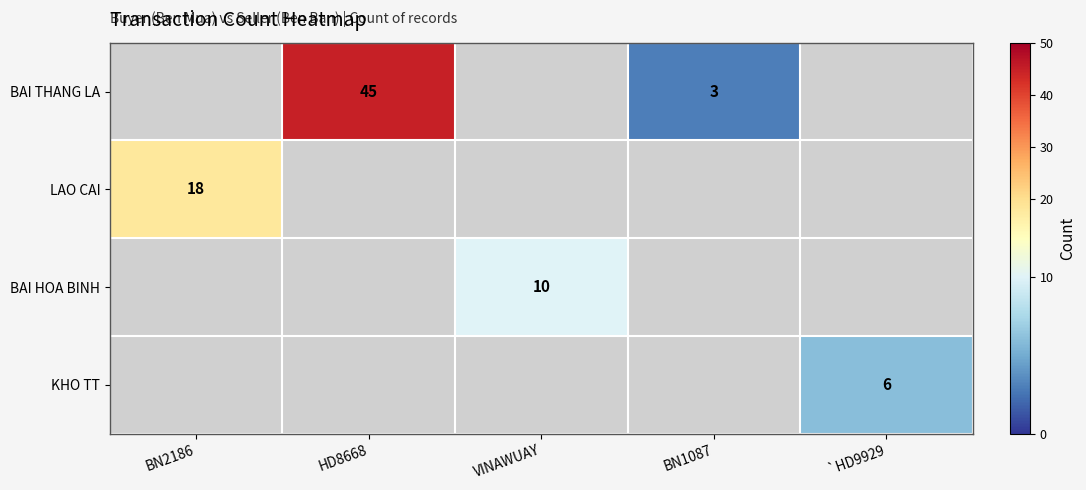

Between `HD9929 and BN2186, which is larger?

BN2186